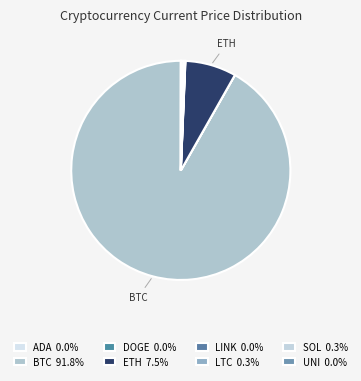

To the nearest percent, what is the average slice percentage?

12%